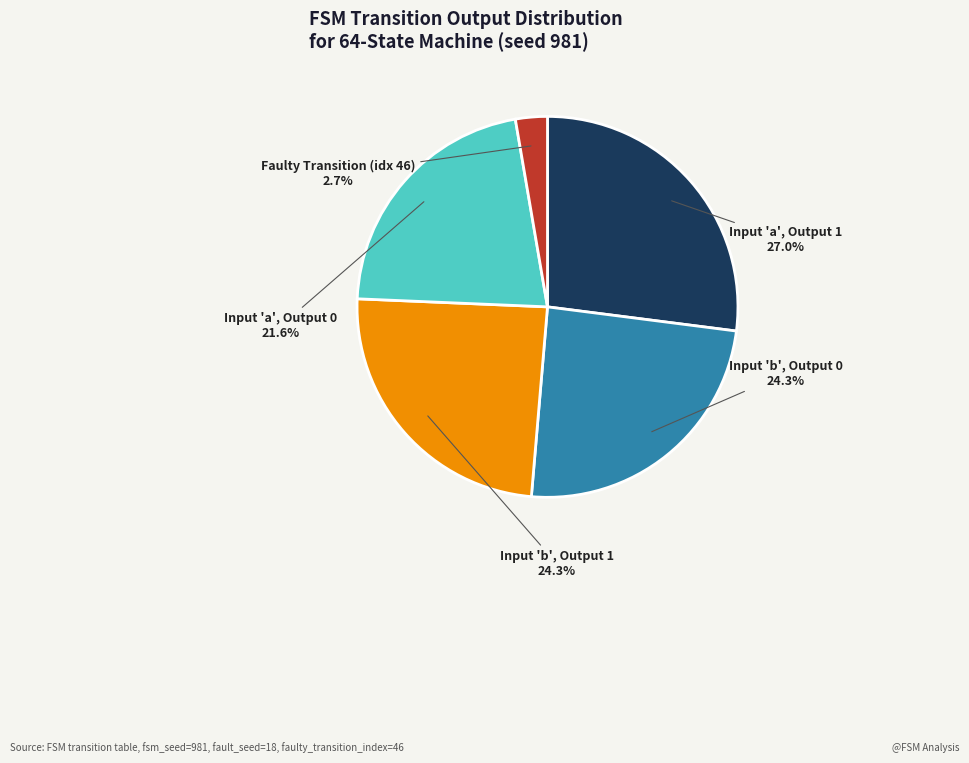

What is the ratio of the value at Input 'b', Output 1 to the value at Input 'a', Output 1?

0.9